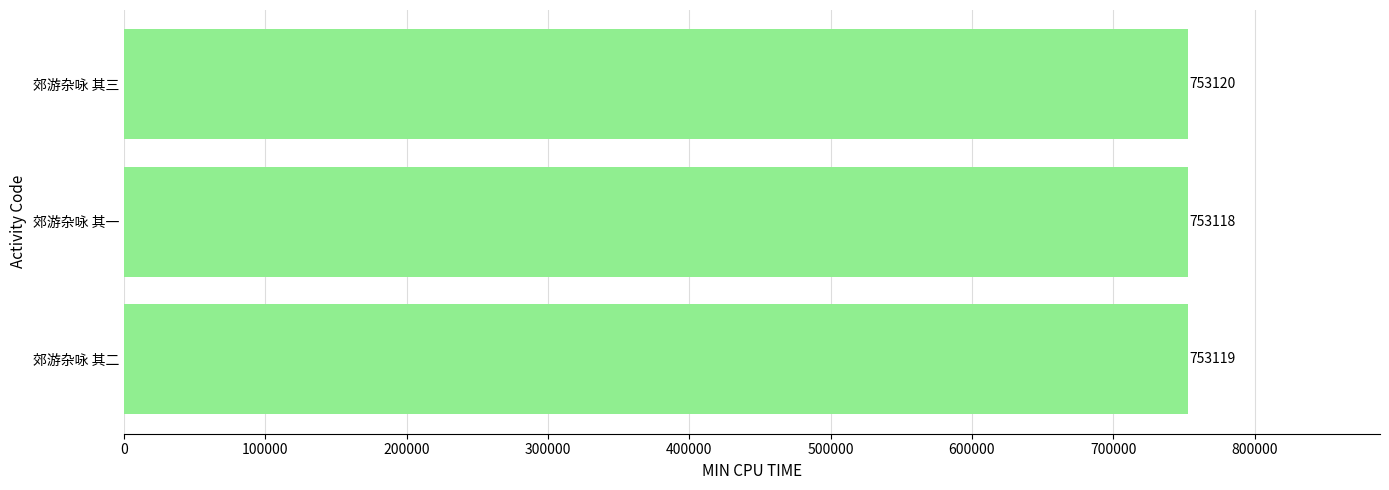

List the labels in order of value, largest first.

郊游杂咏 其三, 郊游杂咏 其二, 郊游杂咏 其一